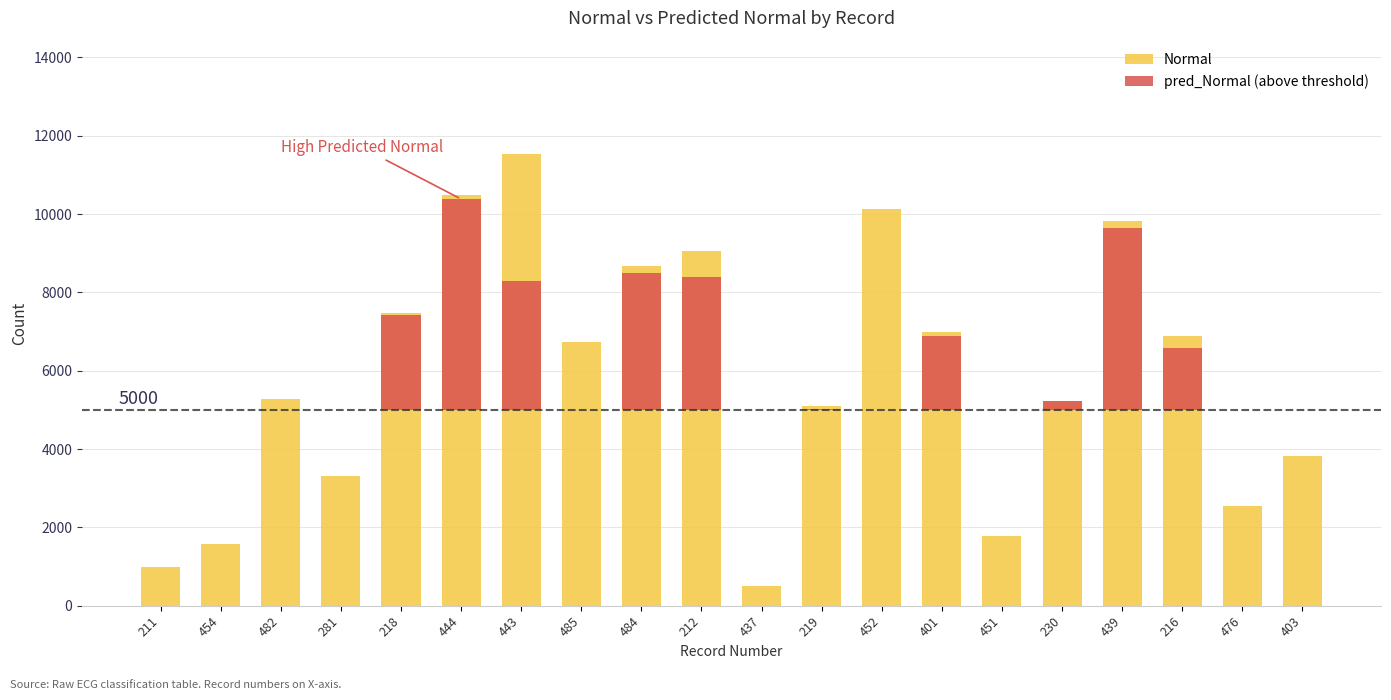

What are all the series names shown in the legend?

Normal, pred_Normal (above threshold)